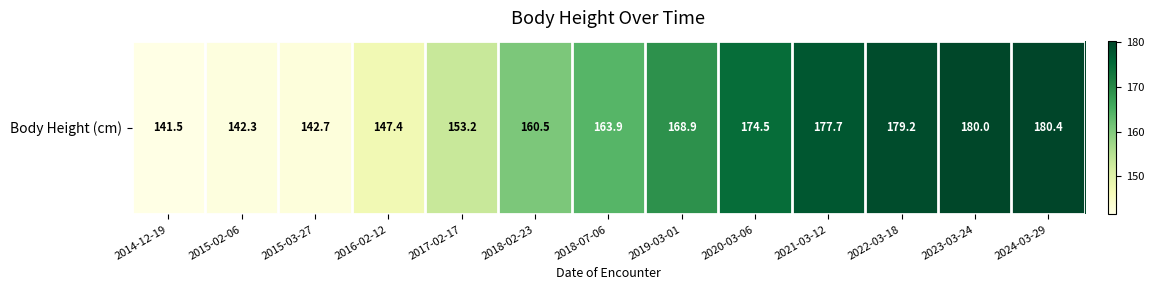

List the labels in order of value, smallest first.

2014-12-19, 2015-02-06, 2015-03-27, 2016-02-12, 2017-02-17, 2018-02-23, 2018-07-06, 2019-03-01, 2020-03-06, 2021-03-12, 2022-03-18, 2023-03-24, 2024-03-29